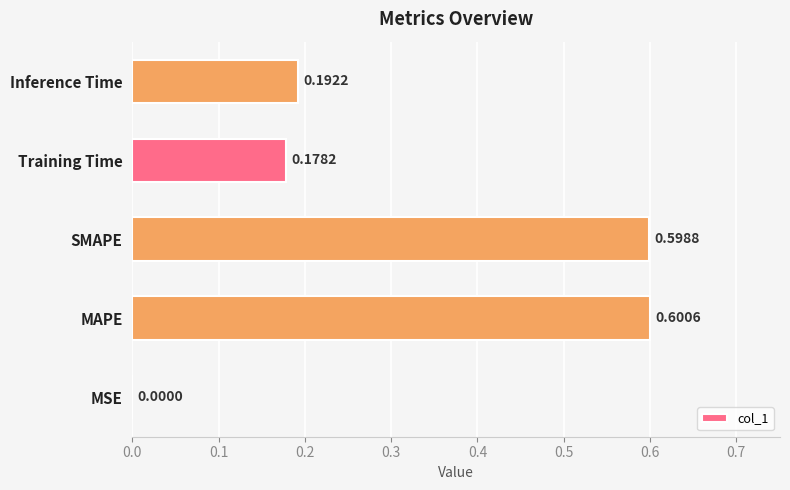

What is the sum of all values?

1.6